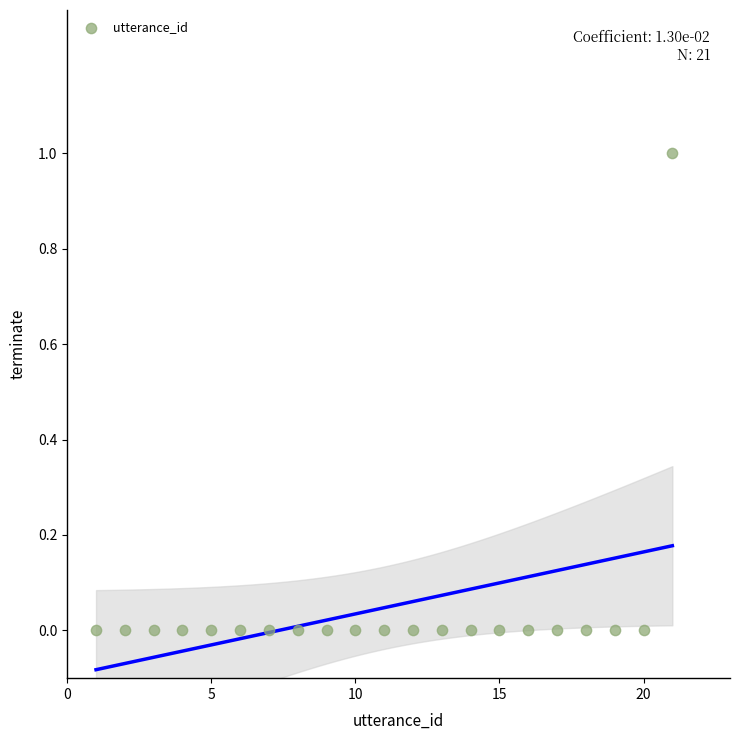

What is the range of X values (max minus min)?

20